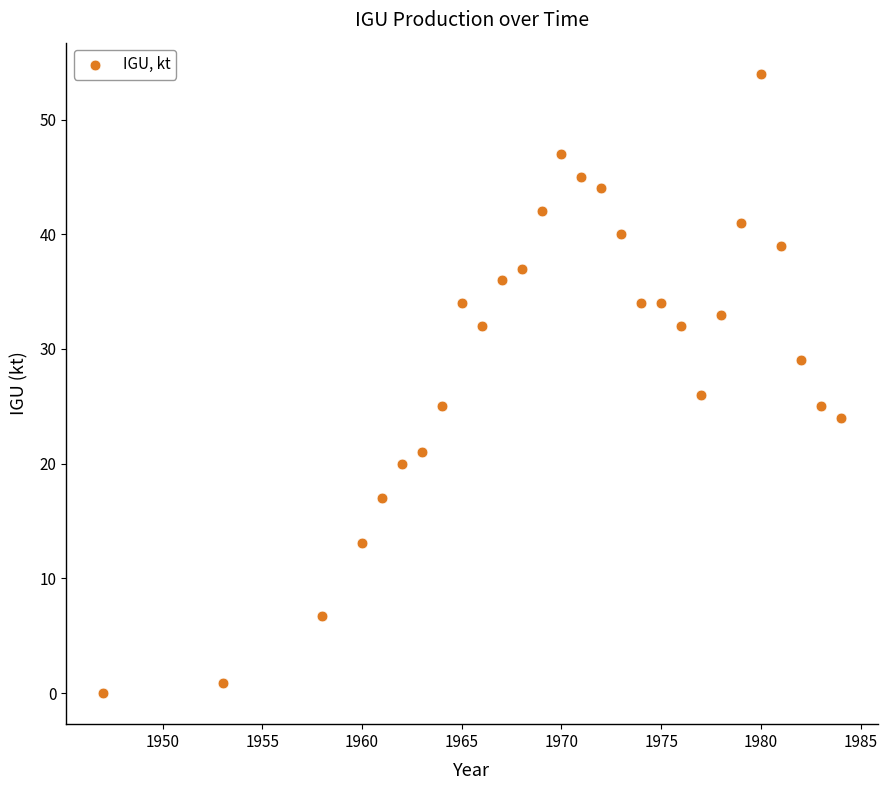

What is the range of Y values (max minus min)?

54.0